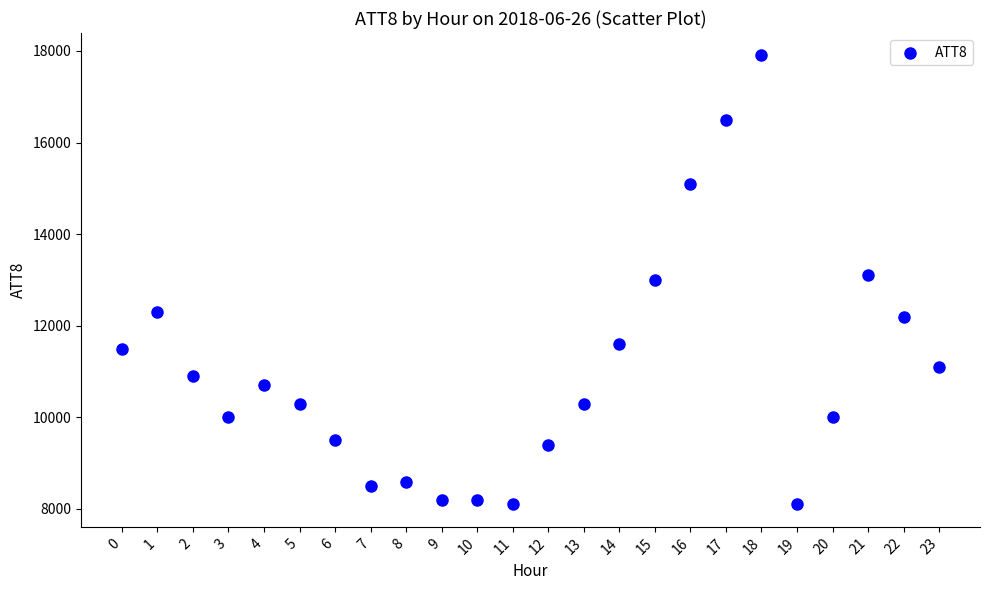

What is the range of Y values (max minus min)?

9800